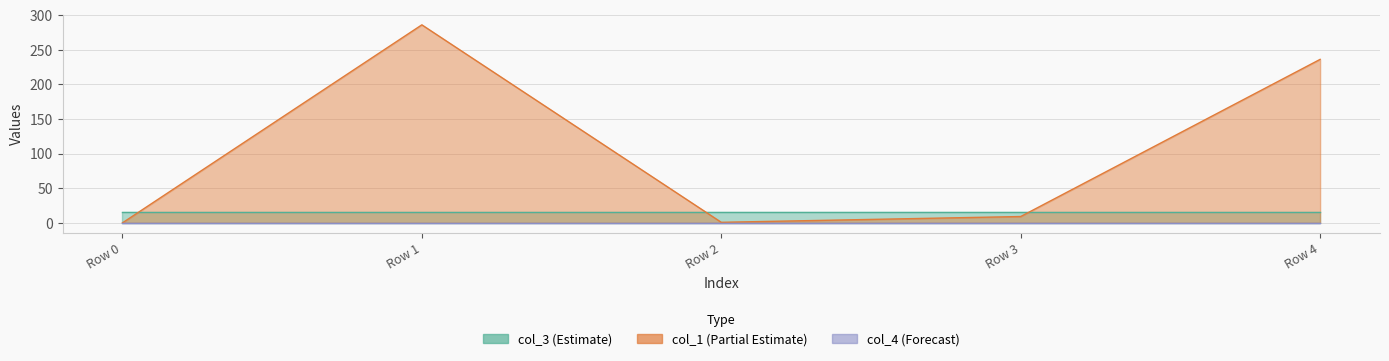

What are all the series names shown in the legend?

col_1, col_3, col_4